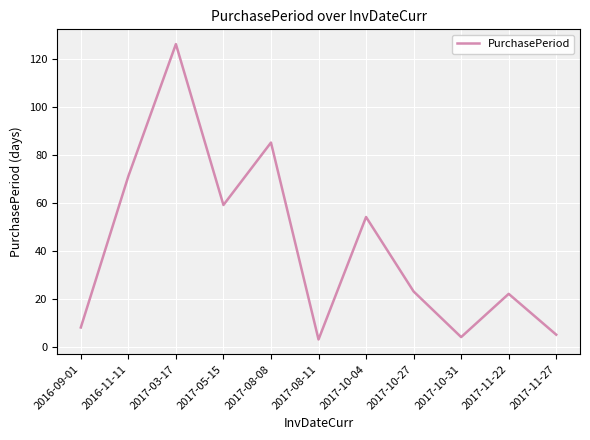

How many lines are shown in the chart?

1